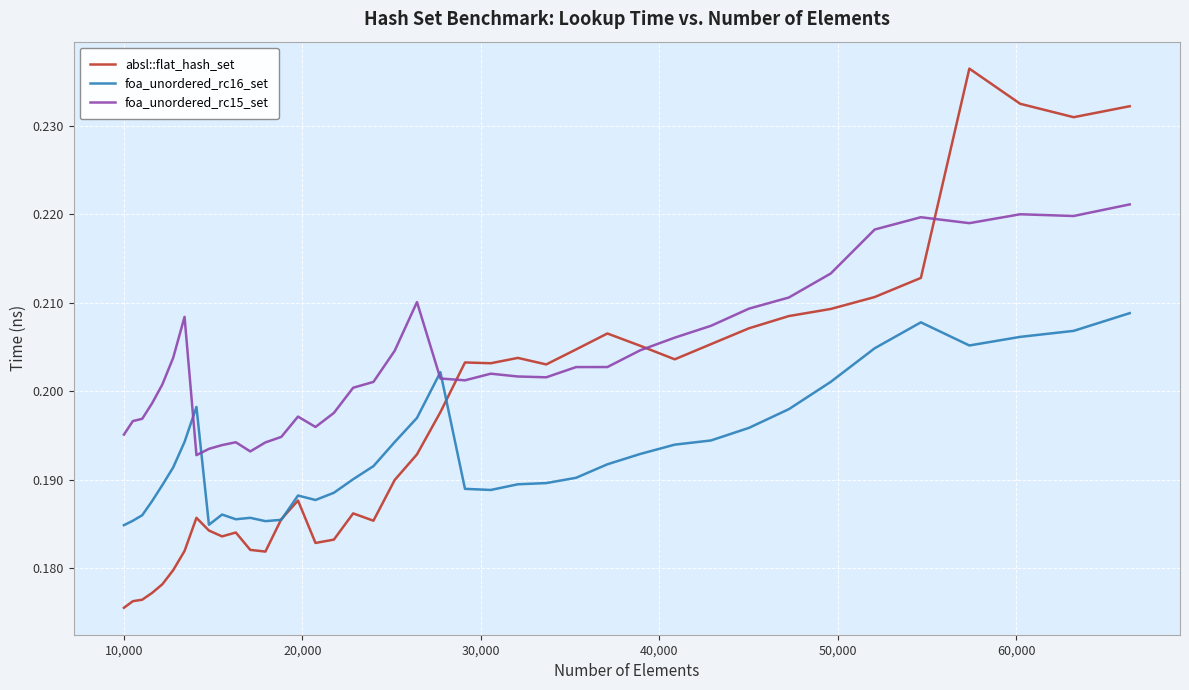

Which series has the largest total across all categories?

foa_unordered_rc15_set